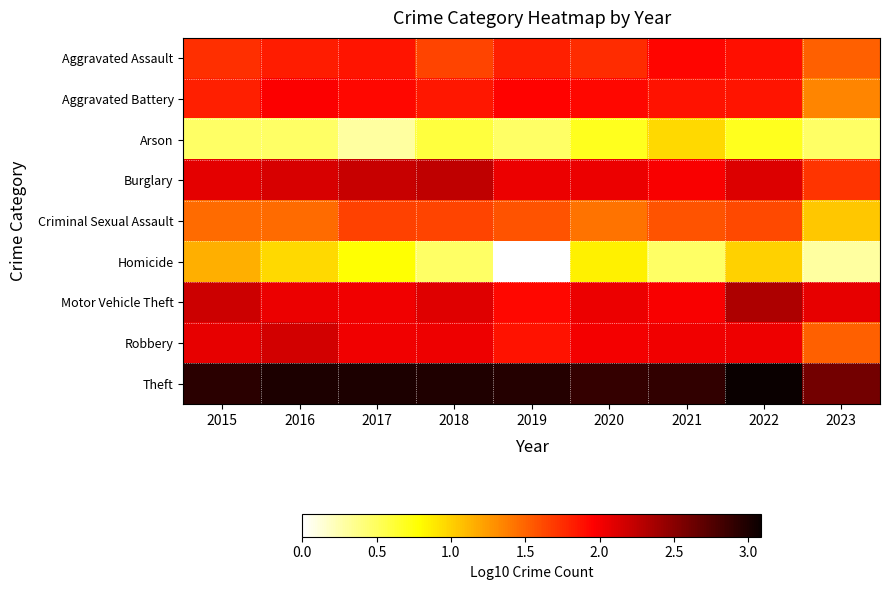

Reading right to left, what are all the values shown in this chart?

Aggravated Assault: 2023=1.5	2022=1.9	2021=1.9	2020=1.8	2019=1.8	2018=1.6	2017=1.9	2016=1.8	2015=1.7
Aggravated Battery: 2023=1.3	2022=1.9	2021=1.9	2020=1.9	2019=1.9	2018=1.9	2017=1.9	2016=2.0	2015=1.8
Arson: 2023=0.5	2022=0.7	2021=1.0	2020=0.7	2019=0.5	2018=0.6	2017=0.3	2016=0.5	2015=0.5
Burglary: 2023=1.7	2022=2.1	2021=2.0	2020=2.0	2019=2.0	2018=2.2	2017=2.2	2016=2.1	2015=2.1
Criminal Sexual Assault: 2023=1.0	2022=1.6	2021=1.6	2020=1.4	2019=1.6	2018=1.6	2017=1.7	2016=1.5	2015=1.5
Homicide: 2023=0.3	2022=1.0	2021=0.5	2020=0.8	2019=0.0	2018=0.5	2017=0.8	2016=1.0	2015=1.1
Motor Vehicle Theft: 2023=2.1	2022=2.3	2021=2.0	2020=2.0	2019=1.9	2018=2.1	2017=2.0	2016=2.0	2015=2.2
Robbery: 2023=1.5	2022=2.0	2021=2.0	2020=2.0	2019=1.9	2018=2.0	2017=2.0	2016=2.2	2015=2.1
Theft: 2023=2.6	2022=3.1	2021=2.9	2020=2.9	2019=3.0	2018=3.0	2017=3.0	2016=3.0	2015=2.9